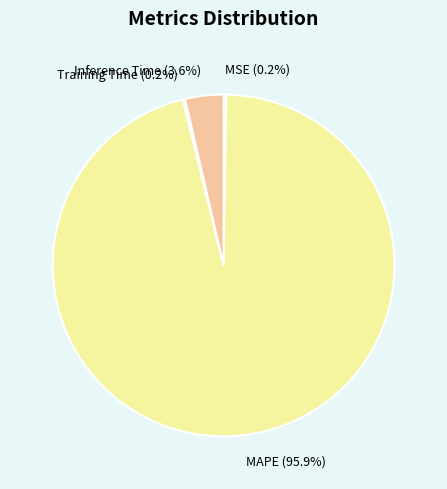

Which category has the biggest portion of the pie?

MAPE